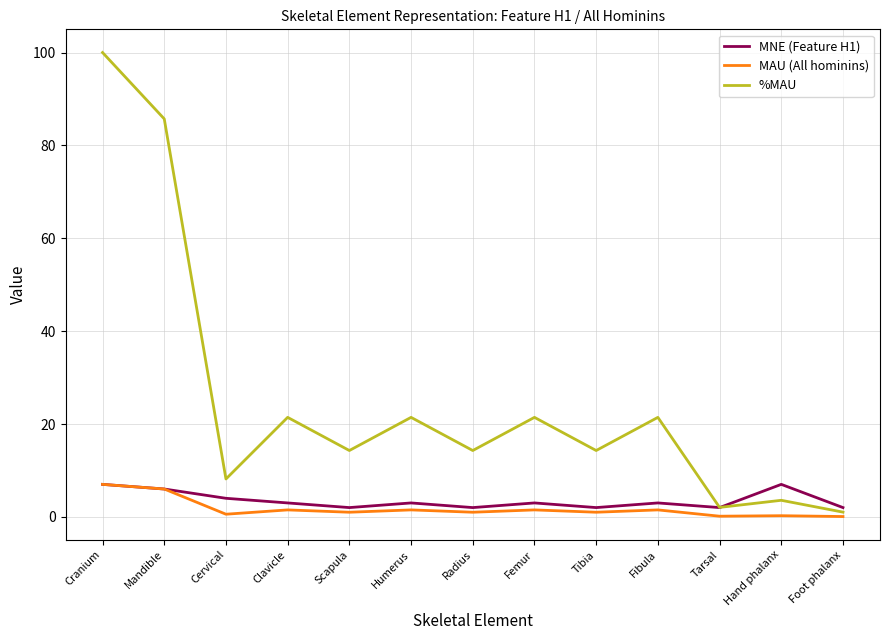

What position from the right is Radius?

7